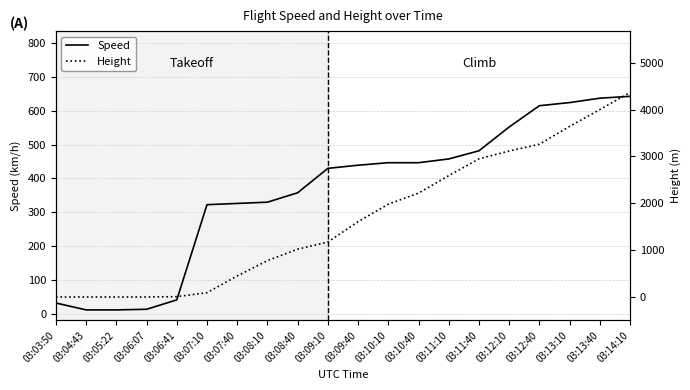

True or false: Speed has a value of 15.7 at 03:06:41.

False